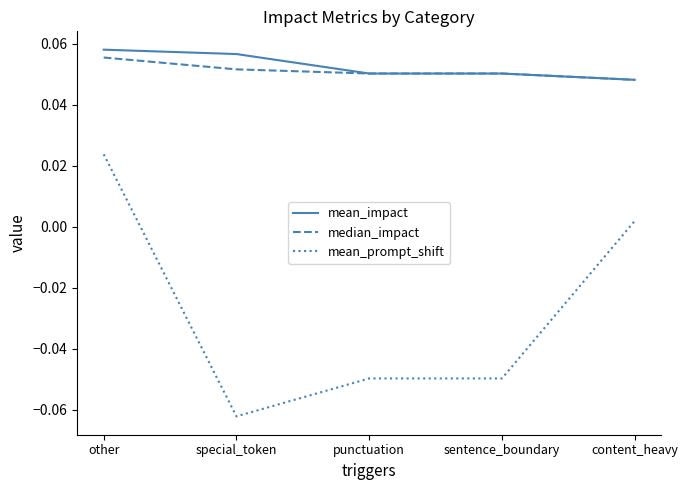

What position from the left is other?

1